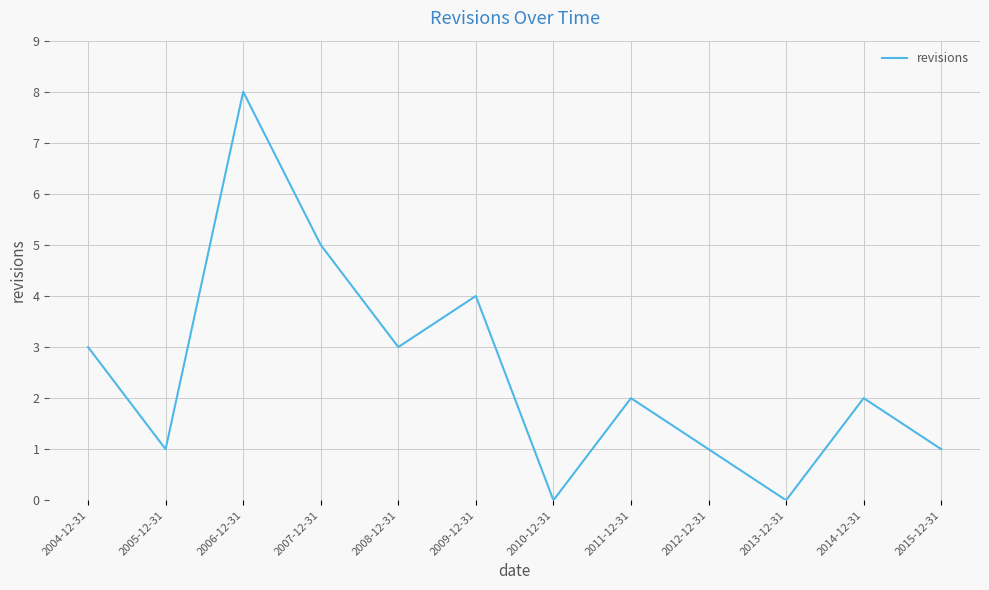

How many lines are shown in the chart?

1